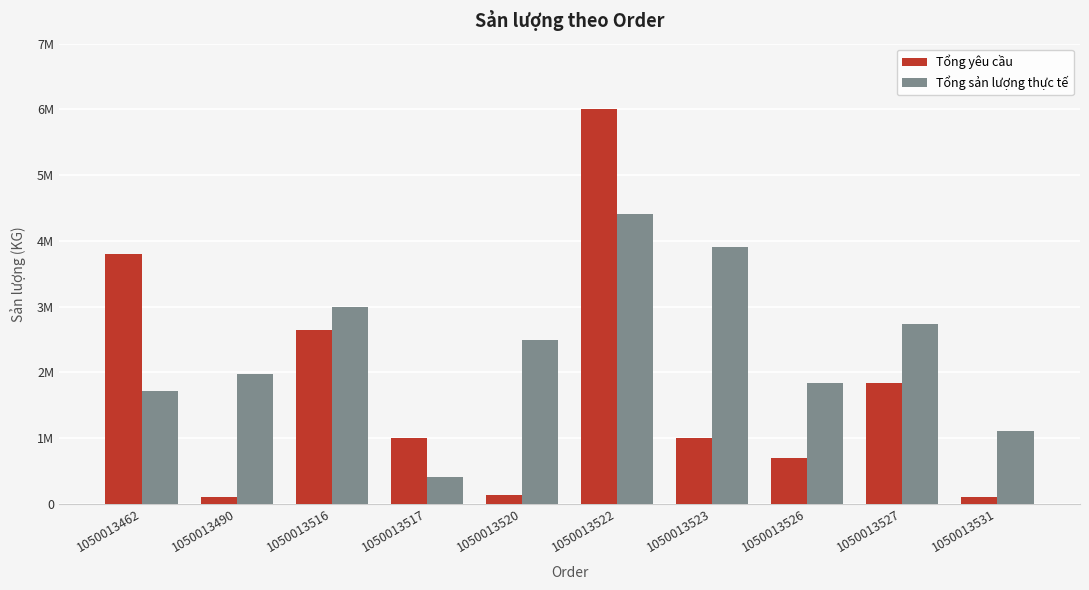

What is the difference between the maximum and second lowest values in the Tổng yêu cầu series?

5900000